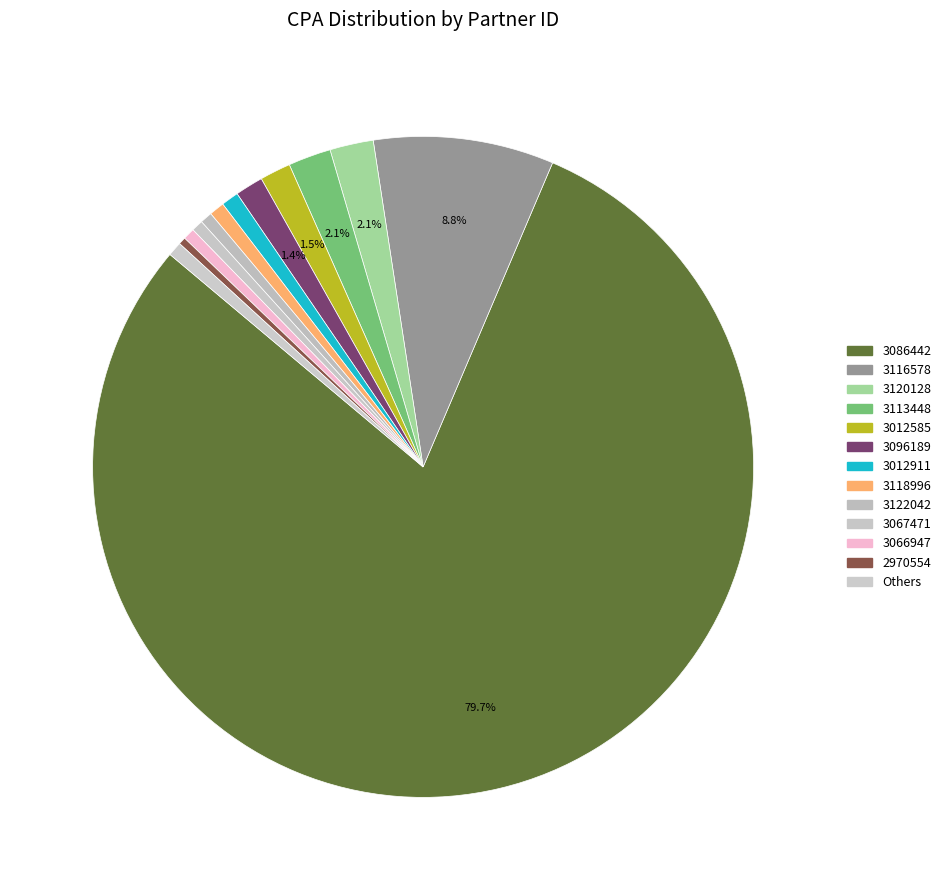

Which category accounts for the majority?

3086442